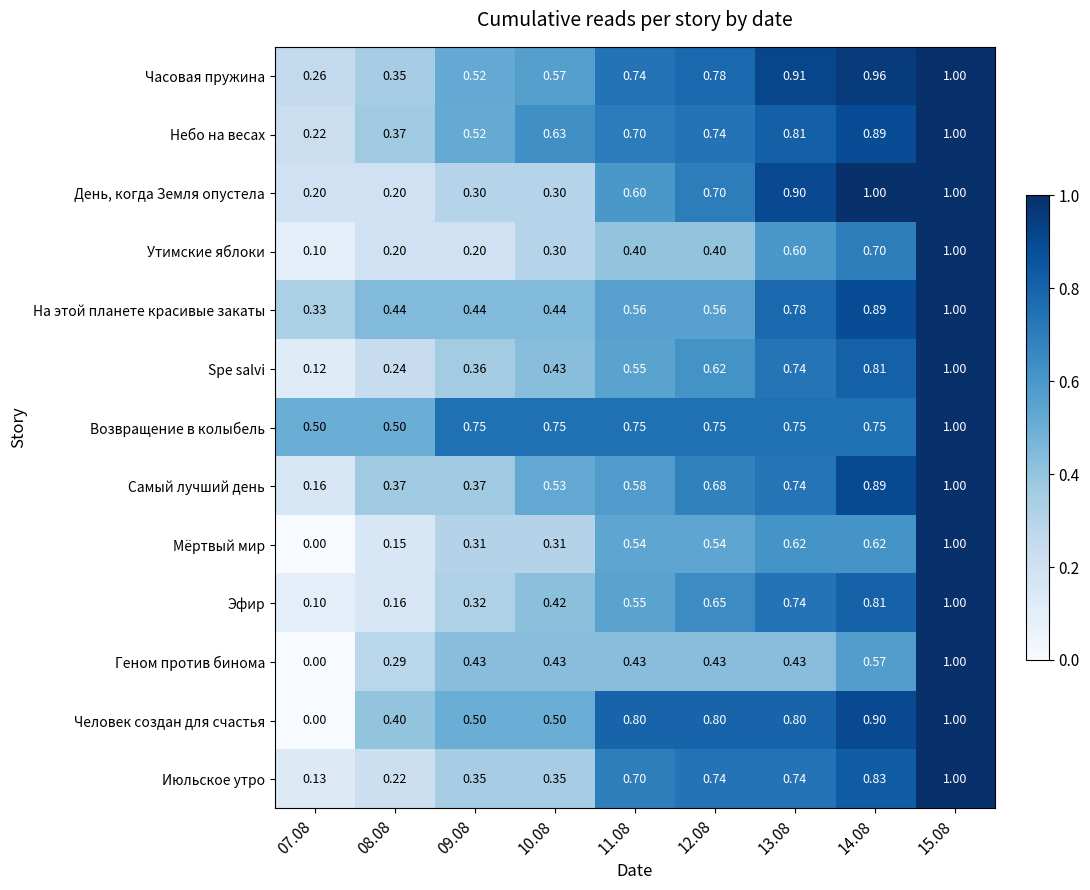

Between 09.08 and 10.08, which series saw the biggest shift?

Самый лучший день